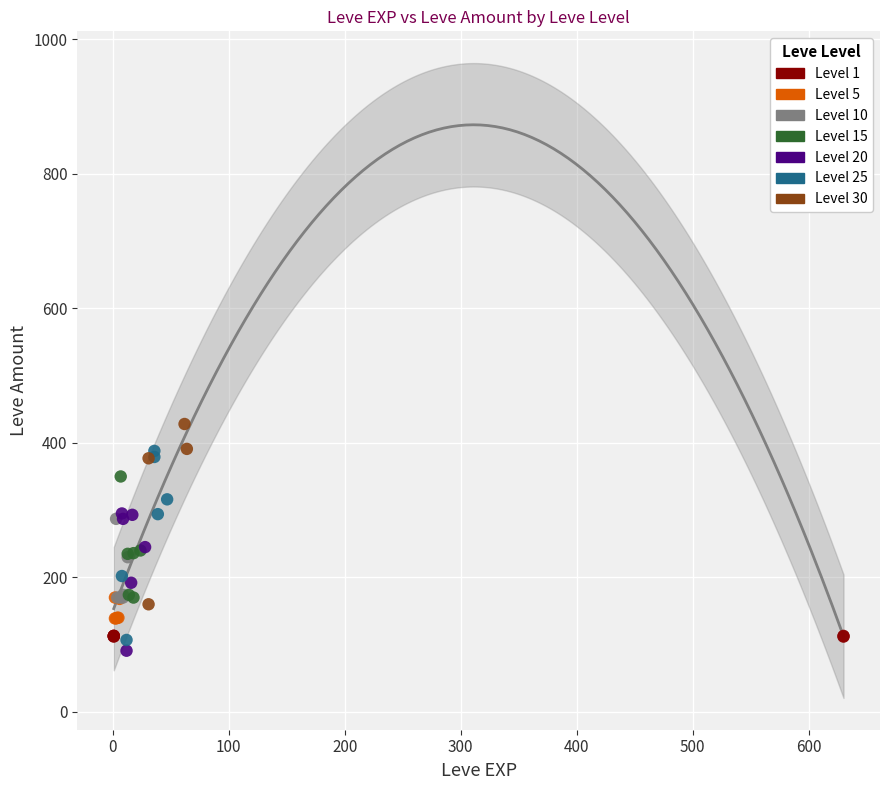

What are all the series names shown in the legend?

Level 1, Level 5, Level 10, Level 15, Level 20, Level 25, Level 30